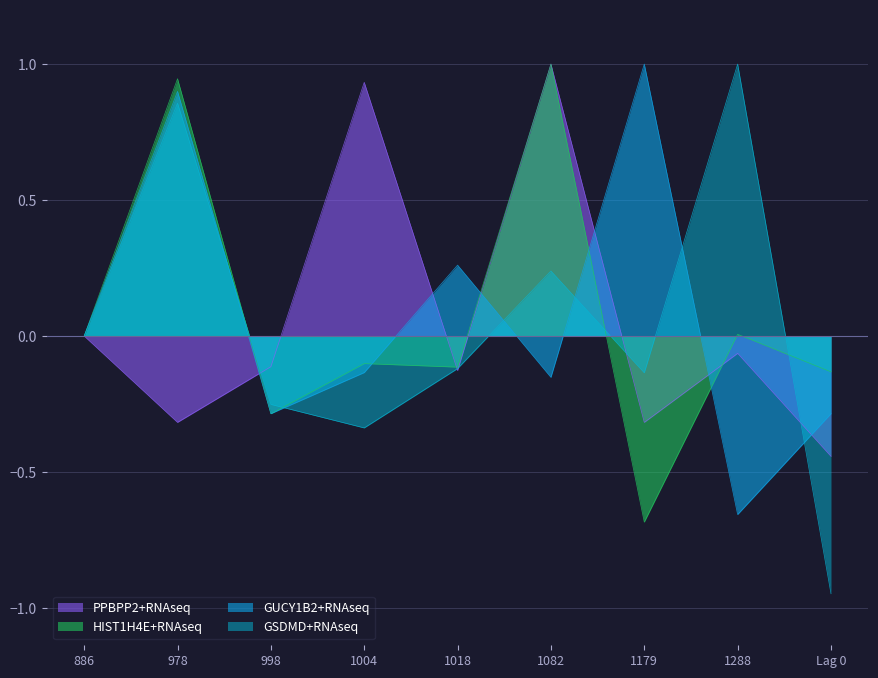

How many negative values does the HIST1H4E+RNAseq series have?

5